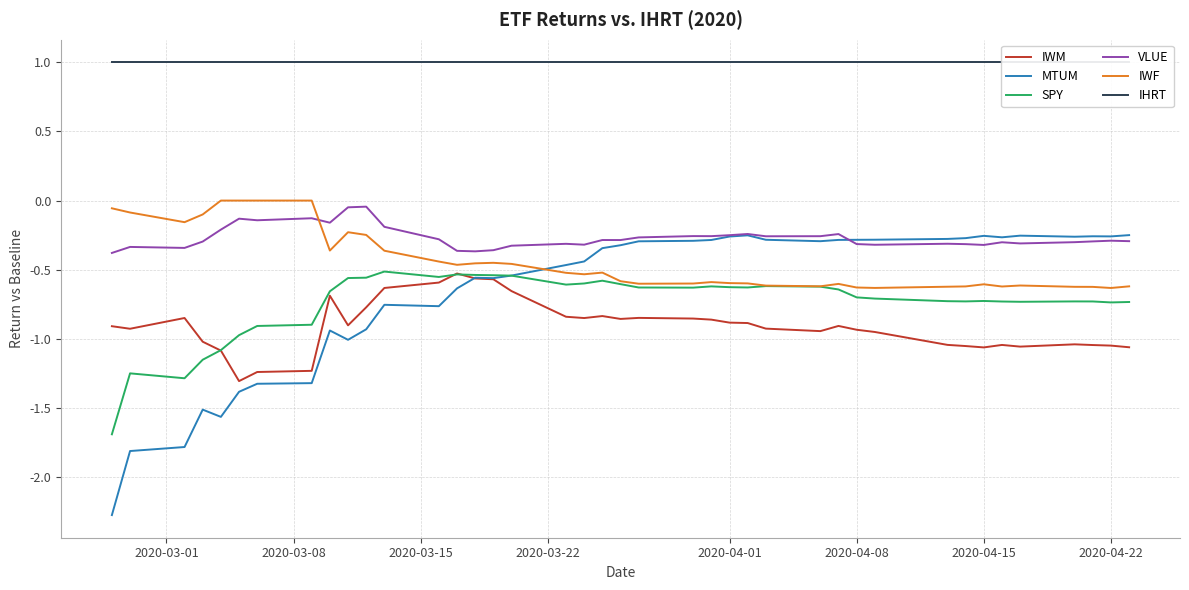

True or false: SPY has a value of -0.4 at 2020-04-22.

False